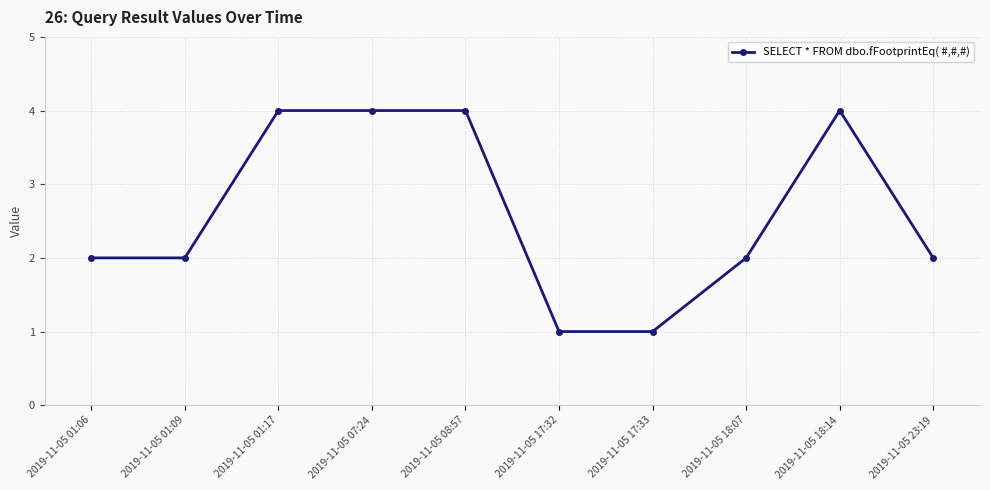

The value at 2019-11-05 01:17 is 4. True or false?

True